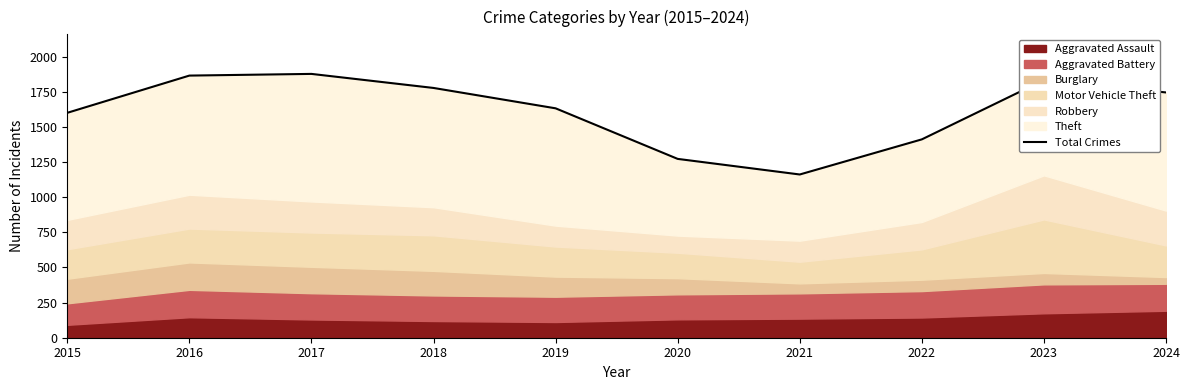

What is the difference between the values at 2022 and 2018?

366